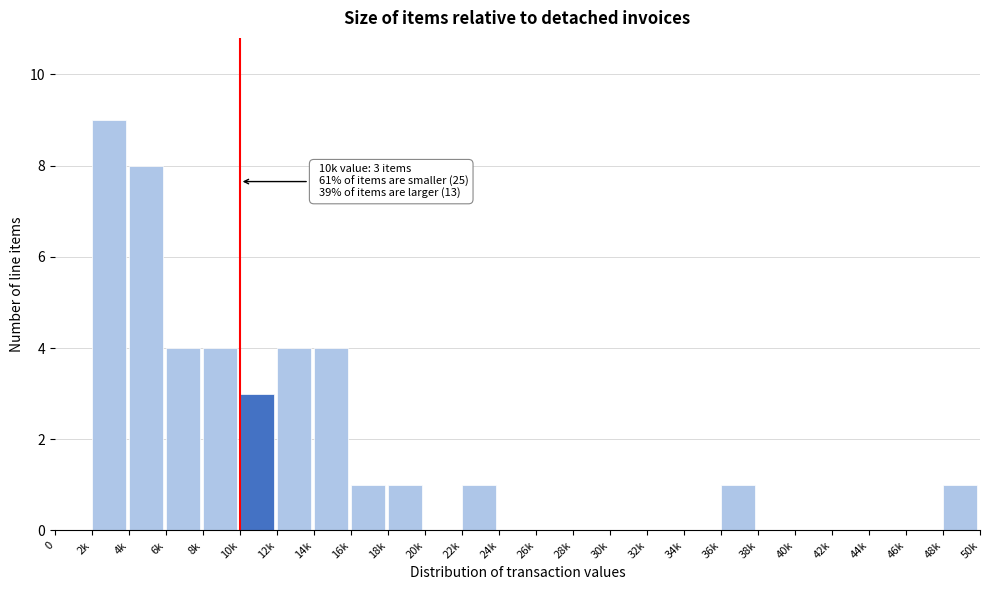

Reading right to left, what are all the values shown in this chart?

48k=1	46k=0	44k=0	42k=0	40k=0	38k=0	36k=1	34k=0	32k=0	30k=0	28k=0	26k=0	24k=0	22k=1	20k=0	18k=1	16k=1	14k=4	12k=4	10k=3	8k=4	6k=4	4k=8	2k=9	0=0